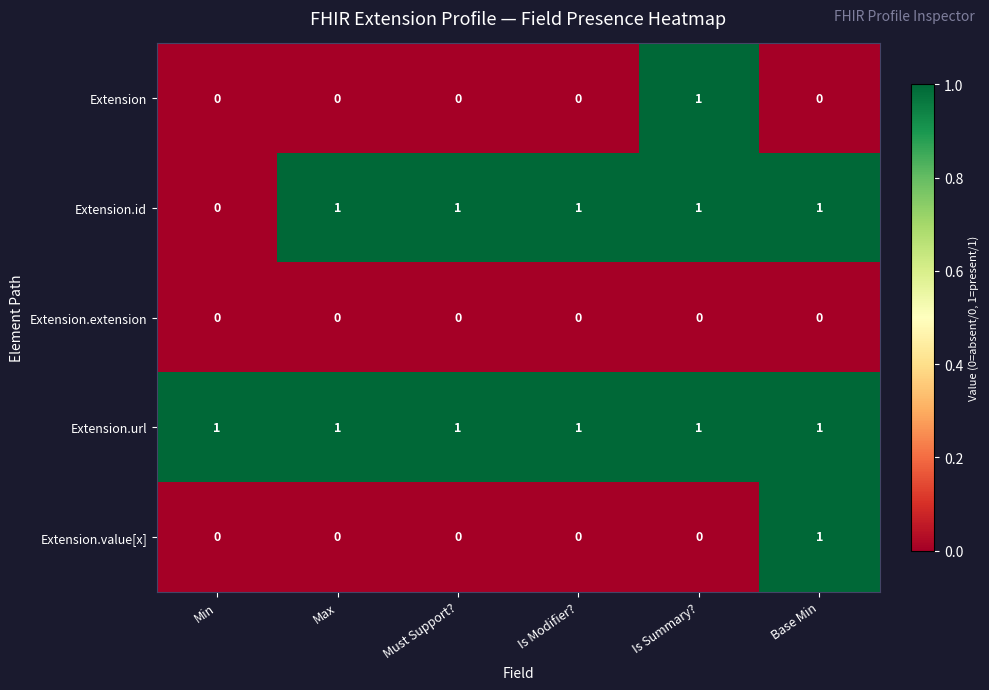

Count the Extension.id values in the range 1 to 2.

5